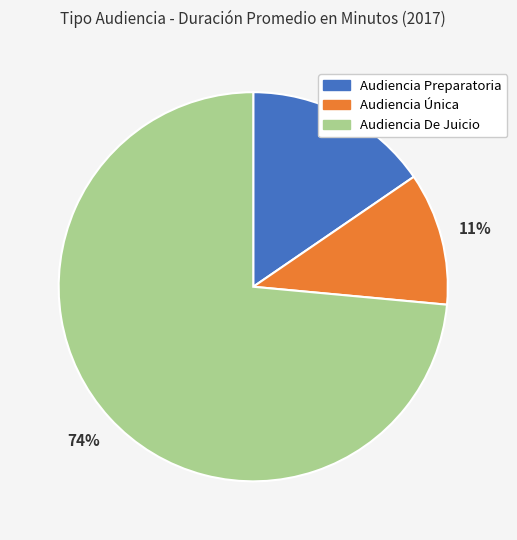

The Audiencia Única slice represents 19% of the pie. True or false?

False